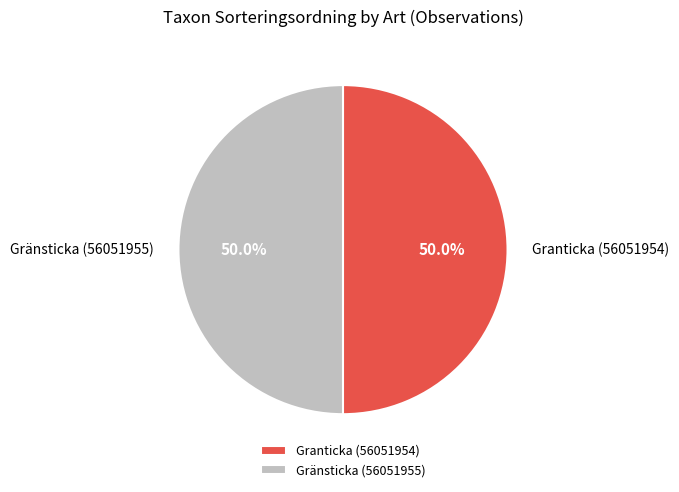

To the nearest percent, what portion does Gränsticka (56051955) represent?

50%